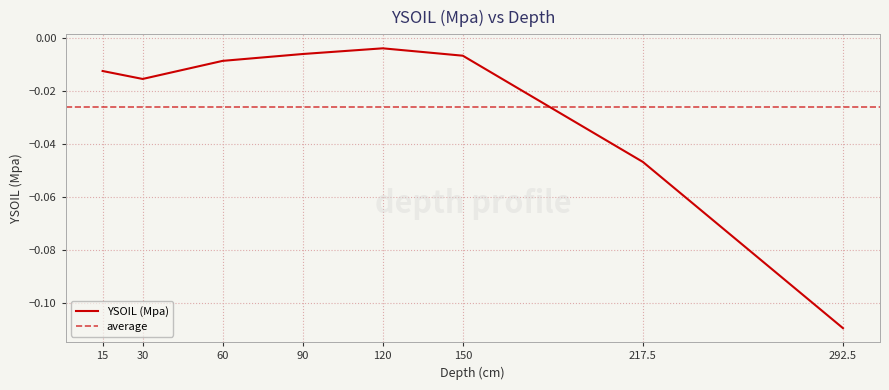

True or false: there are more than 0 points higher than both neighbors.

True